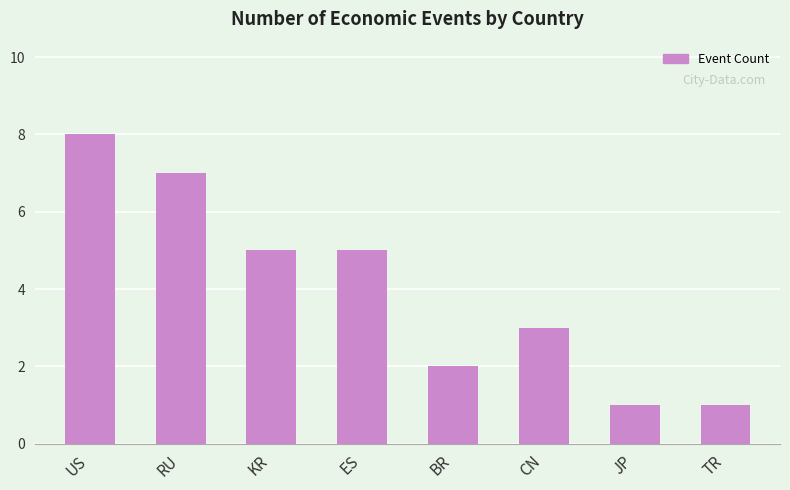

Which category has the highest value across all series?

US